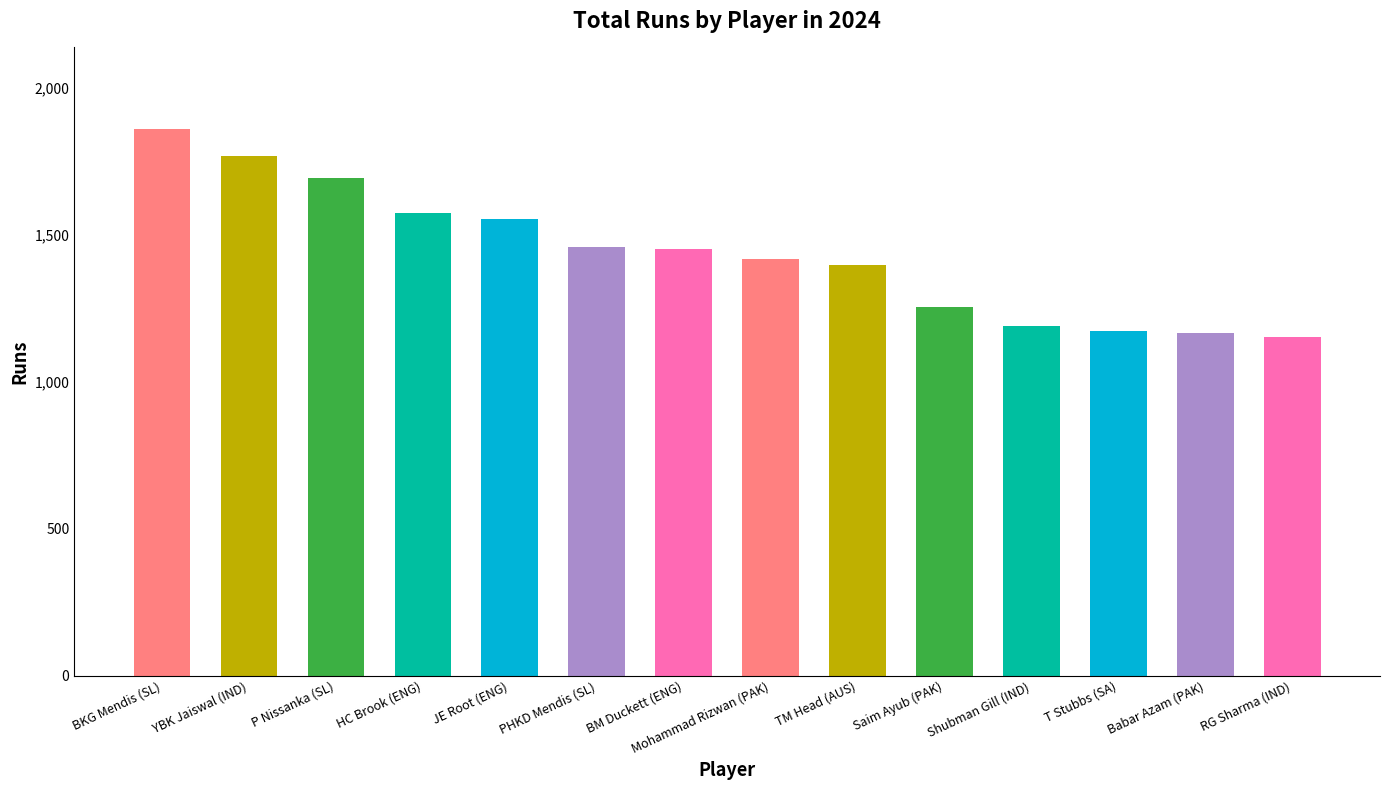

What is the approximate value at BKG Mendis (SL)?

1860